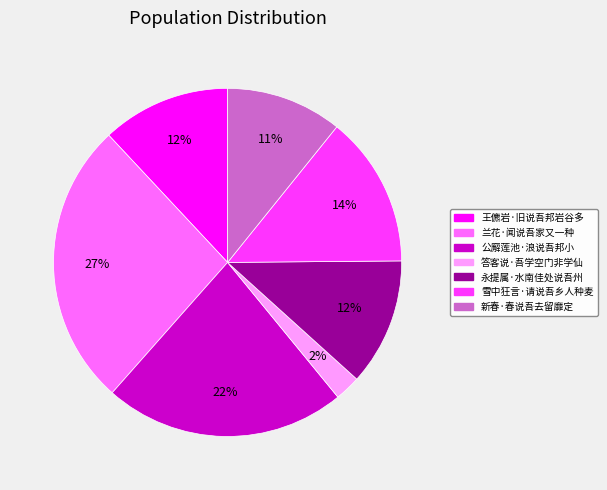

What is the ratio of the value at 答客说·吾学空门非学仙 to the value at 王儦岩·旧说吾邦岩谷多?

0.2